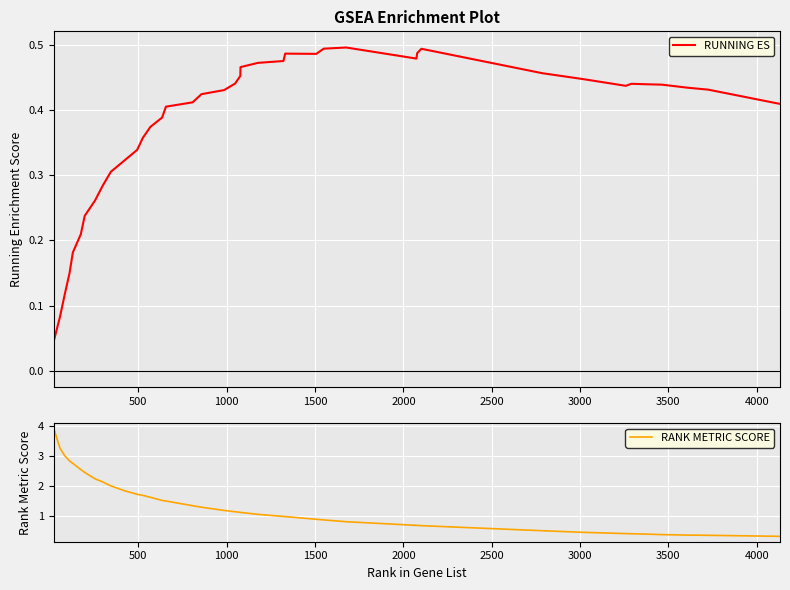

What is the minimum value for RANK METRIC SCORE?

0.3